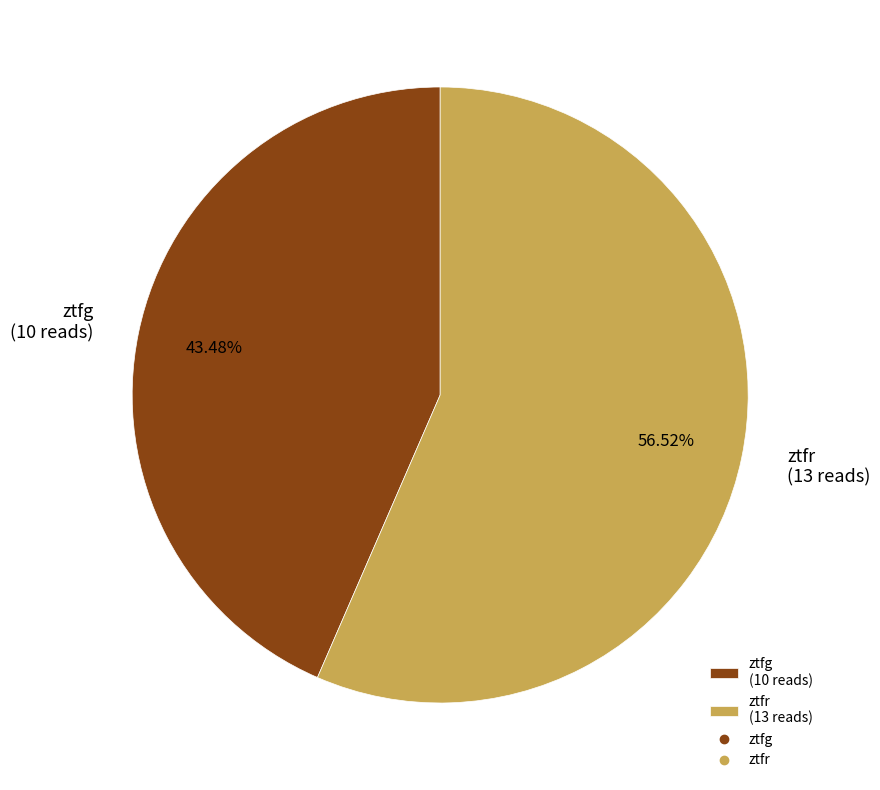

Count the number of slices in the pie.

2